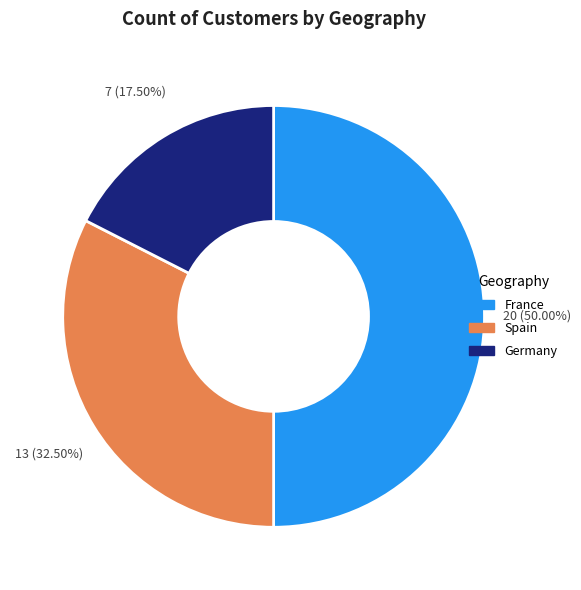

Does Germany represent more than half of the total?

No